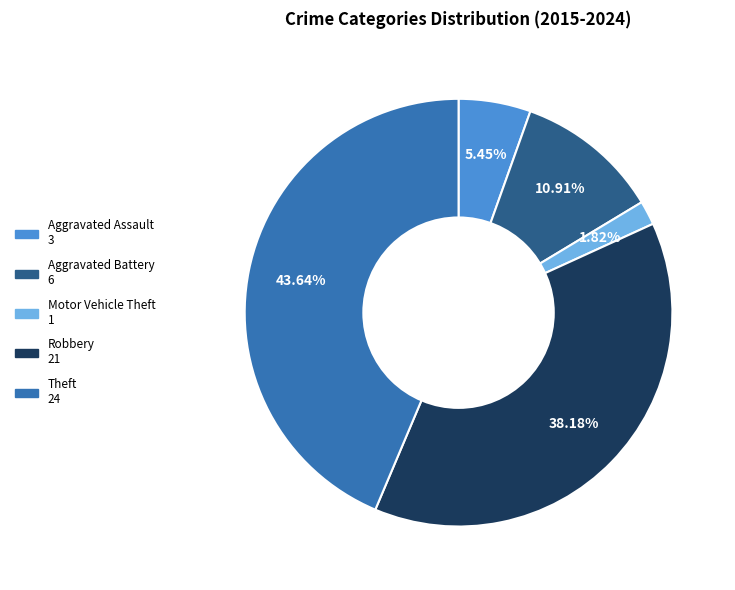

To the nearest percent, what is the average slice percentage?

20%